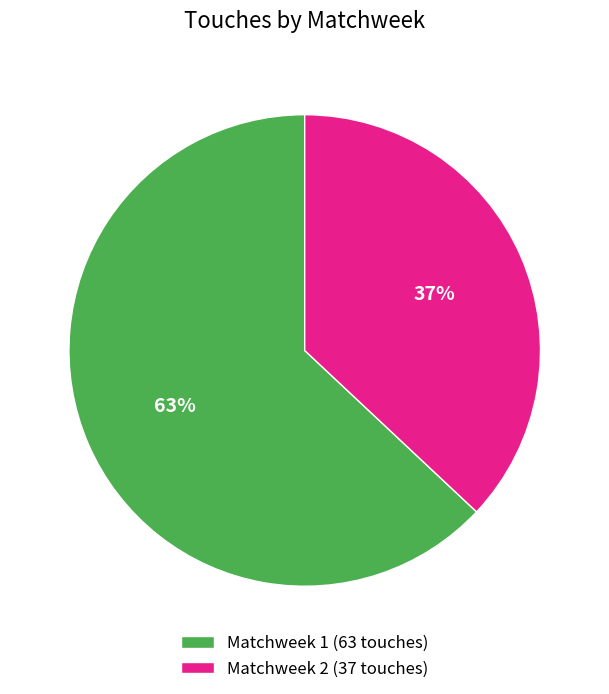

The Matchweek 1 slice represents 63% of the pie. True or false?

True